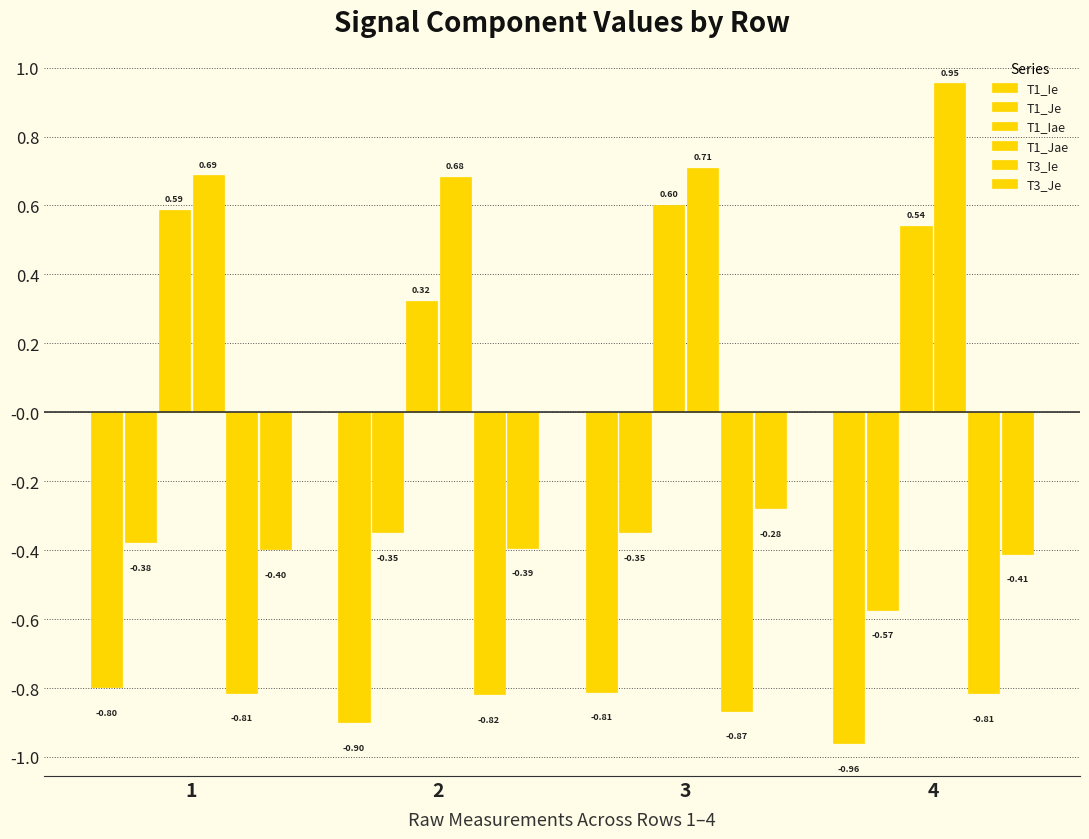

Which series has the largest range (max minus min)?

T1_Iae